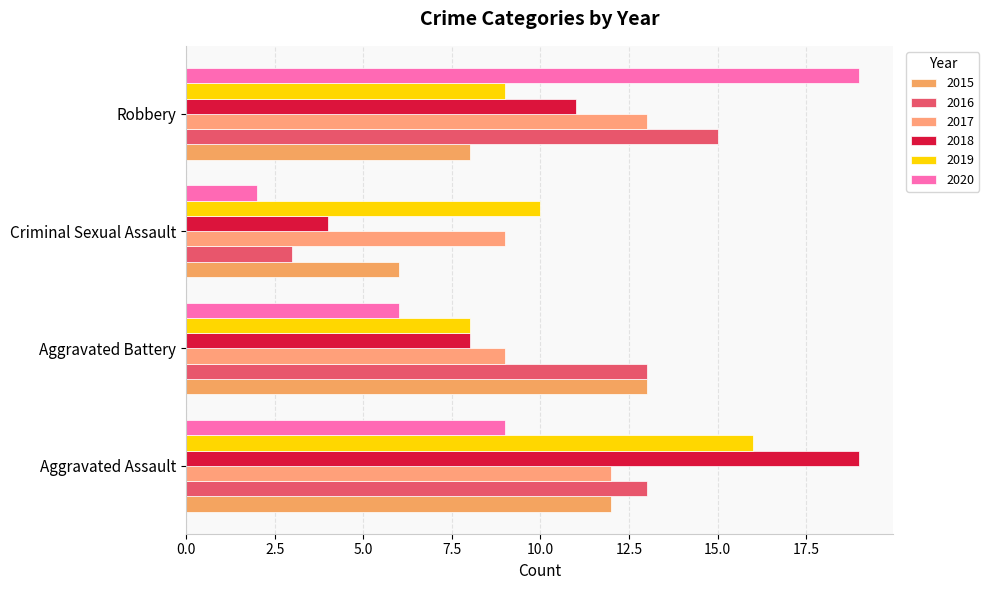

What is the difference between the maximum and minimum values in the 2018 series?

15